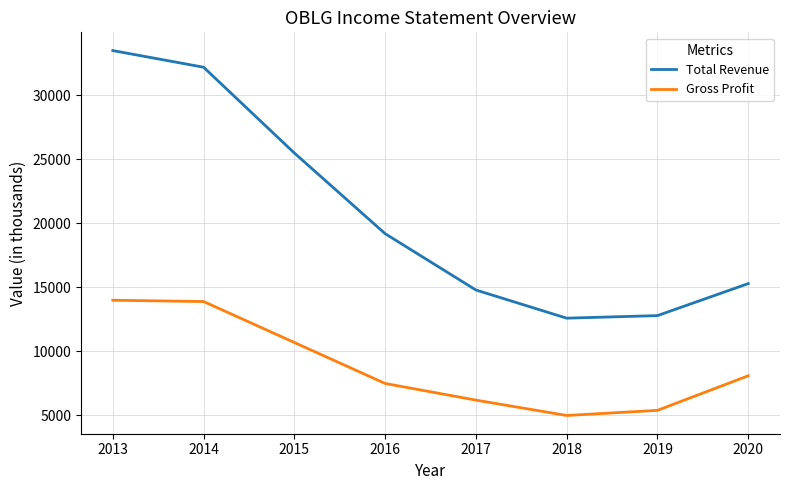

What is the highest value of the Total Revenue series?

33500